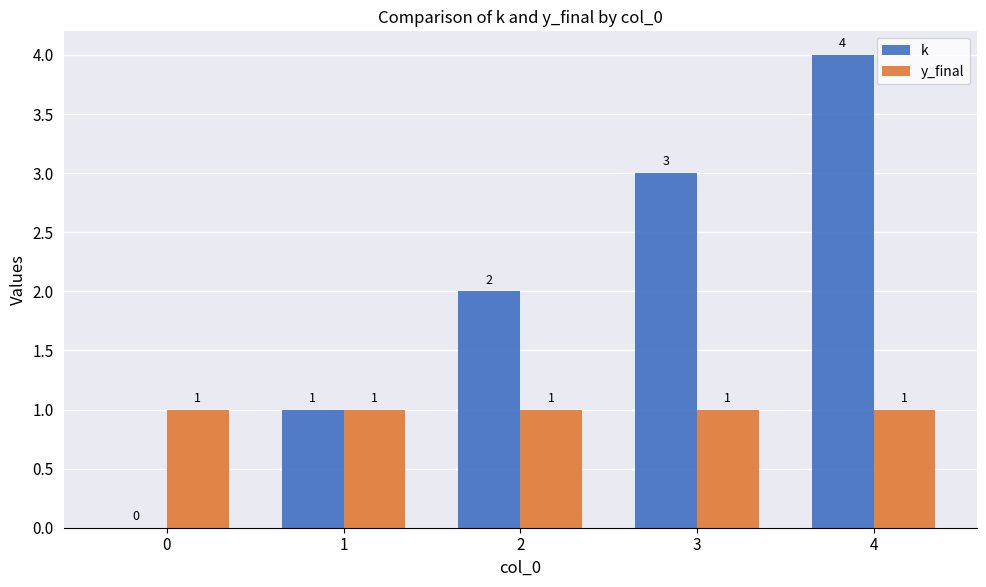

Does the chart contain stacked bars?

No